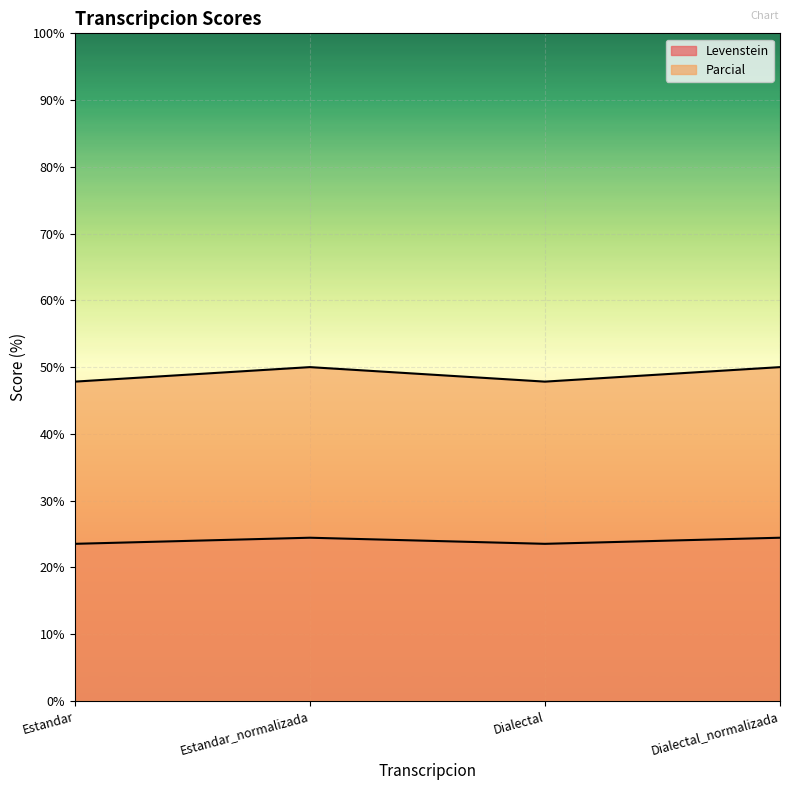

Where does the Parcial series first go above 24?

Estandar_normalizada